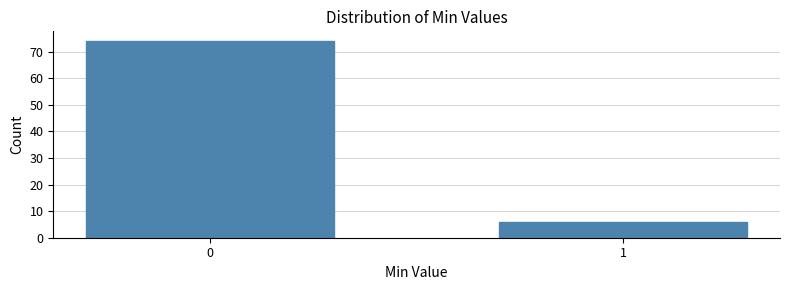

Reading right to left, list all the values displayed in this chart.

6	74